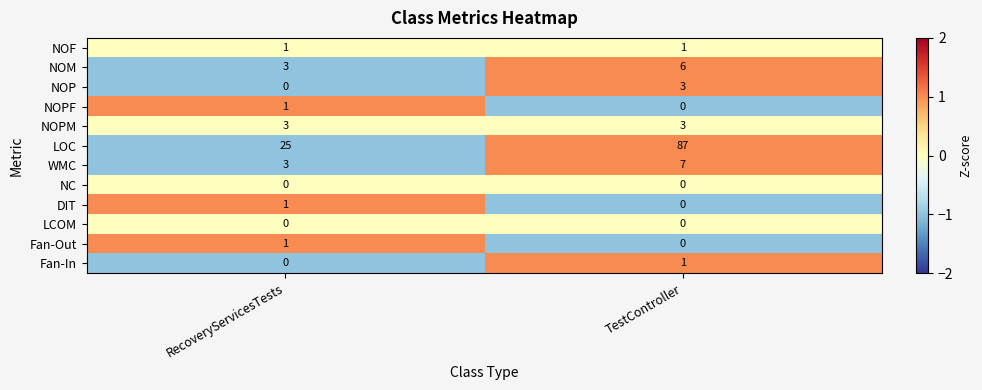

Which series has the largest total across all categories?

LOC